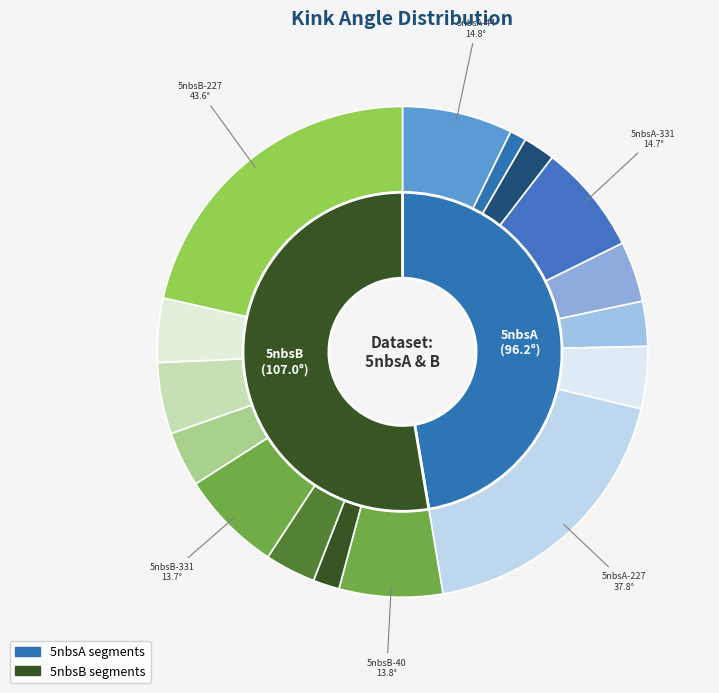

Approximately how many times larger is the value at 5nbsB-168 compared to 5nbsA-227?

0.2